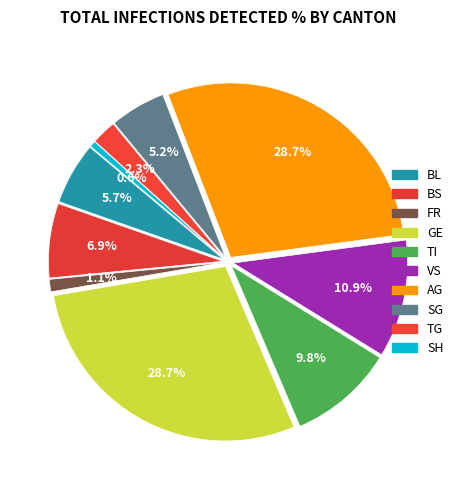

How many segments does this pie chart have?

10